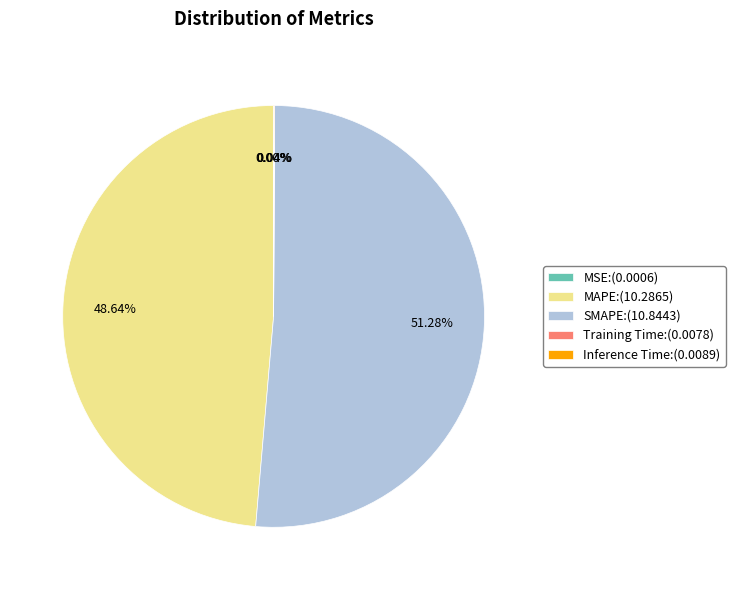

What is the largest slice in the pie chart?

SMAPE